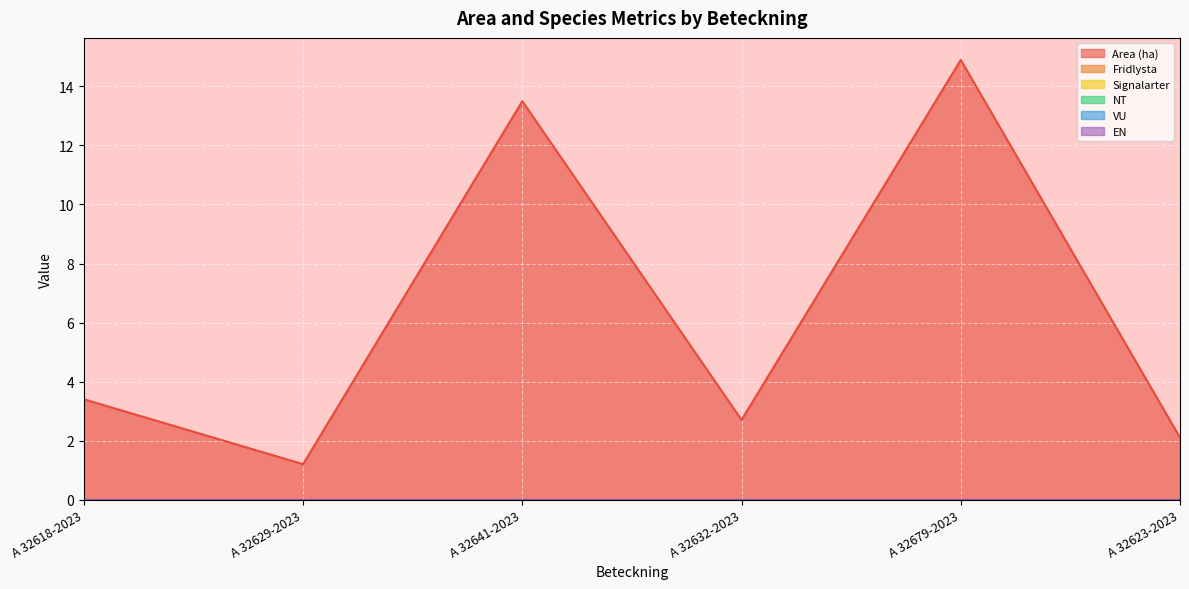

What position from the left is A 32629-2023?

2